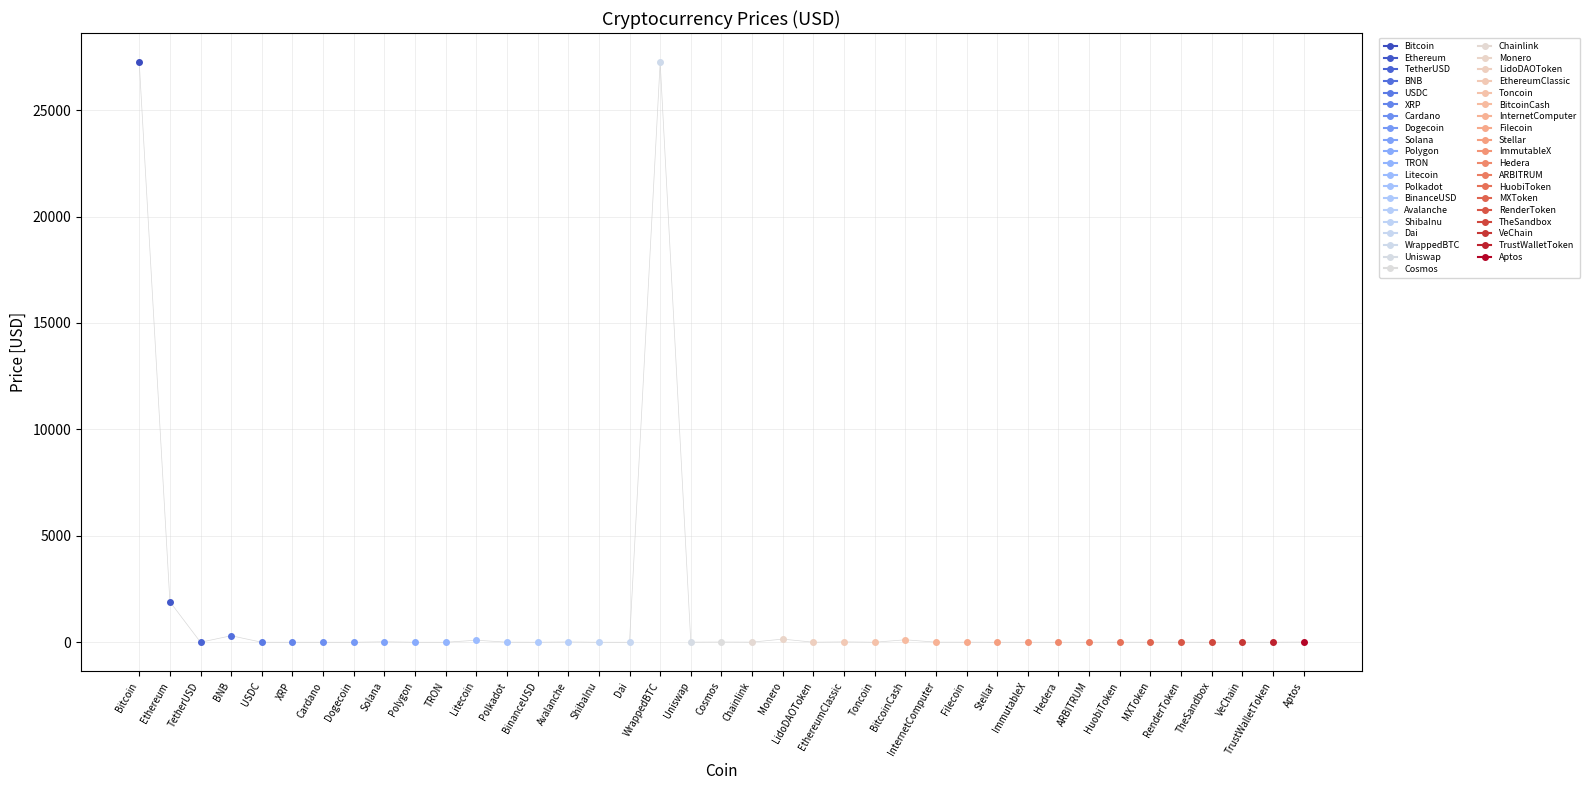

List the labels in order of value, smallest first.

ShibaInu, VeChain, Hedera, Dogecoin, TRON, Stellar, Cardano, XRP, TheSandbox, ImmutableX, Polygon, BinanceUSD, TetherUSD, USDC, Dai, TrustWalletToken, ARBITRUM, Toncoin, LidoDAOToken, RenderToken, HuobiToken, MXToken, Filecoin, InternetComputer, Uniswap, Polkadot, Chainlink, Aptos, Cosmos, Avalanche, EthereumClassic, Solana, Litecoin, BitcoinCash, Monero, BNB, Ethereum, Bitcoin, WrappedBTC